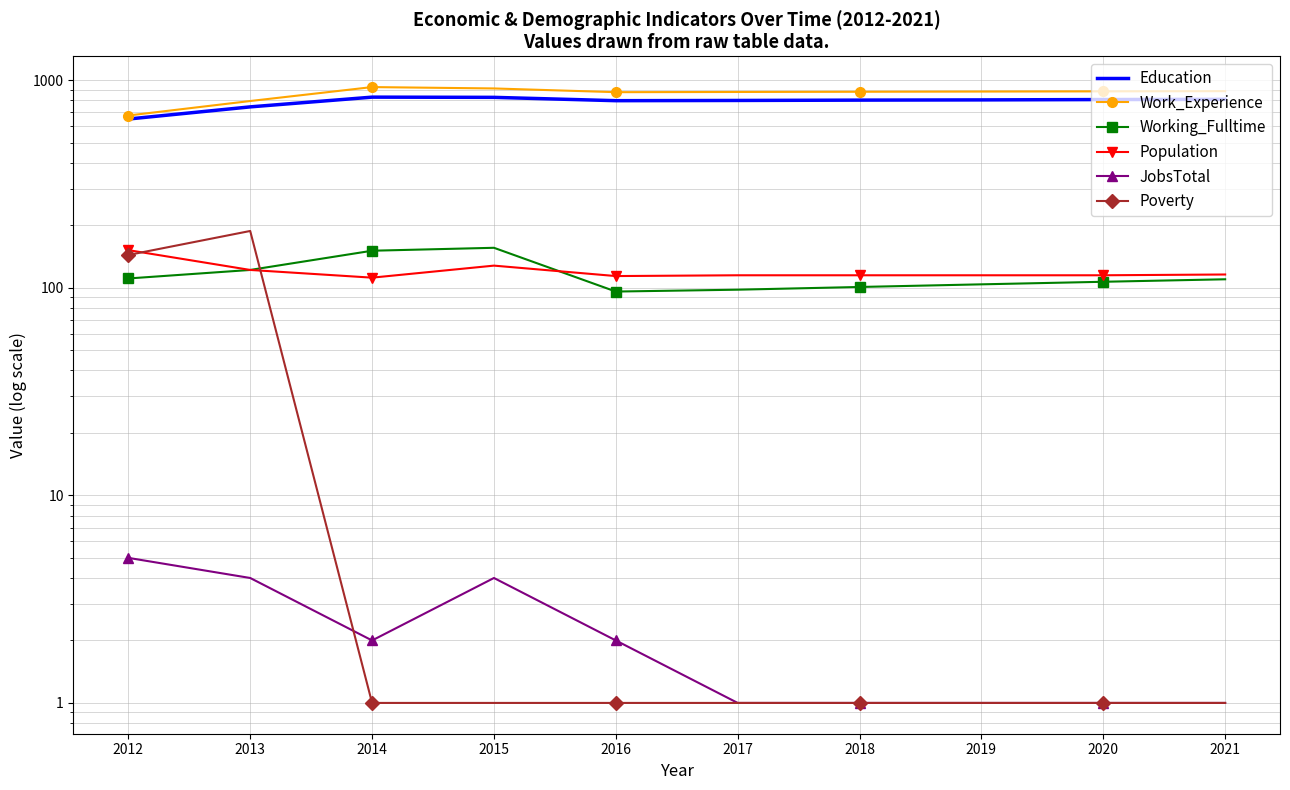

At which label is Poverty closest to 94?

2012